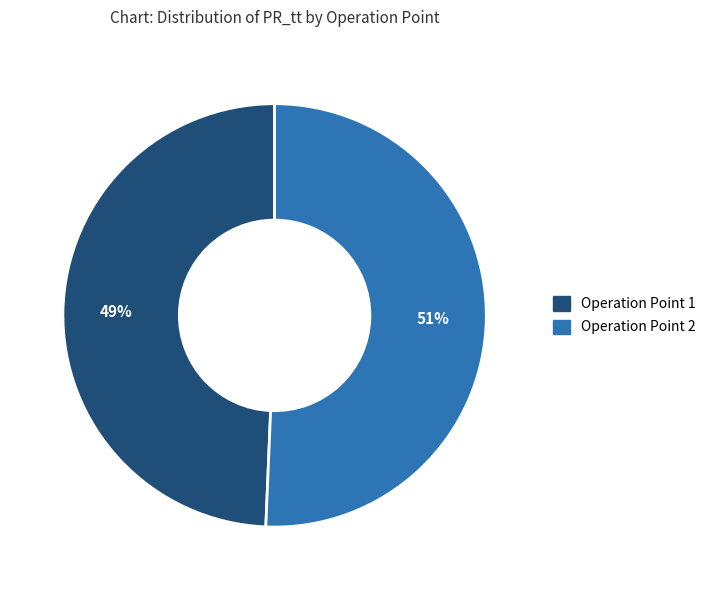

To the nearest percent, what is the average slice percentage?

50%